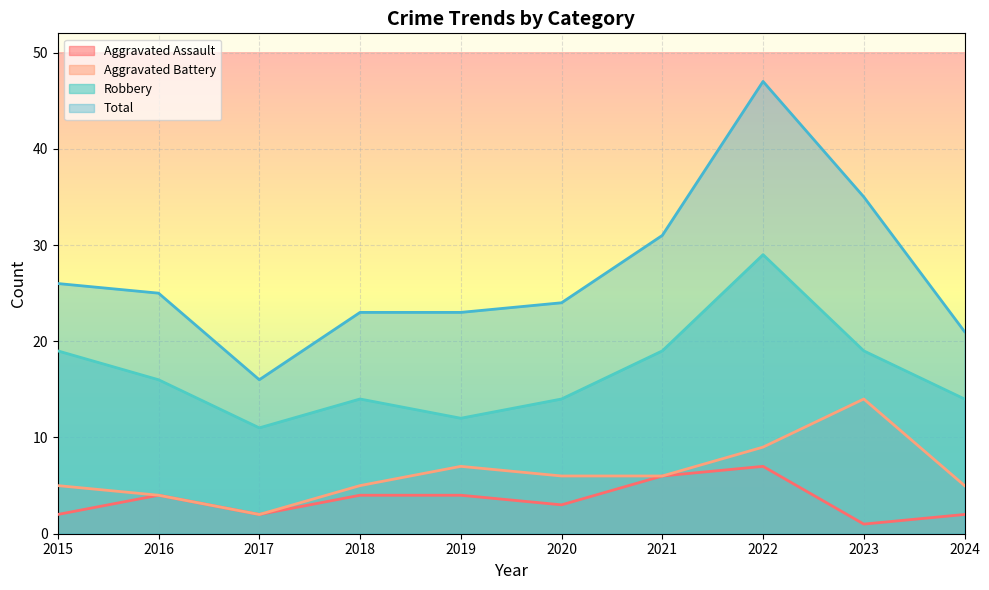

What is the spread (max minus min) of values at 2016?

21